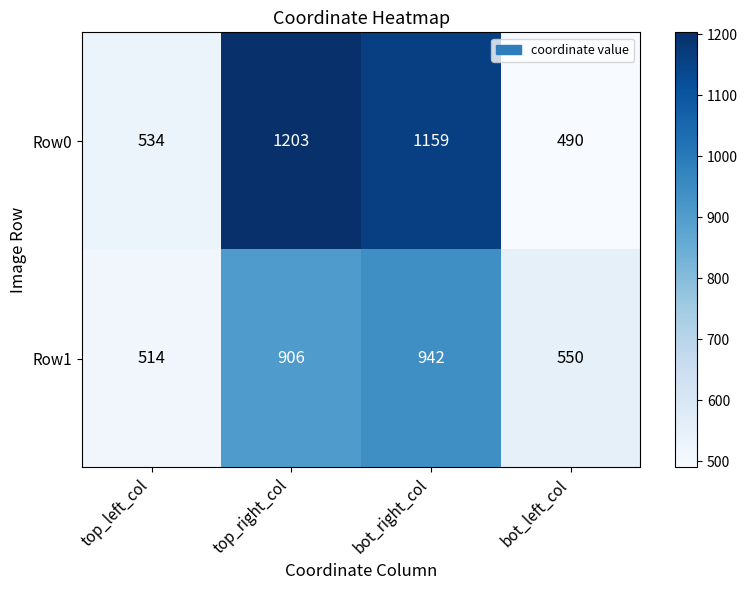

At which label does Row0 first exceed 1159?

top_right_col